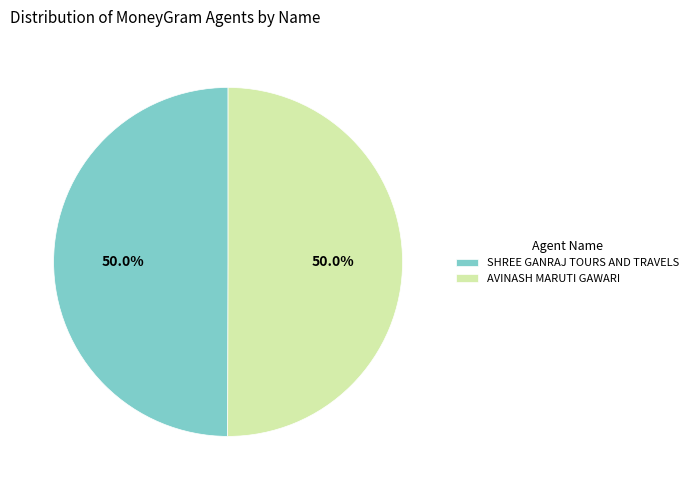

Count the number of slices in the pie.

2